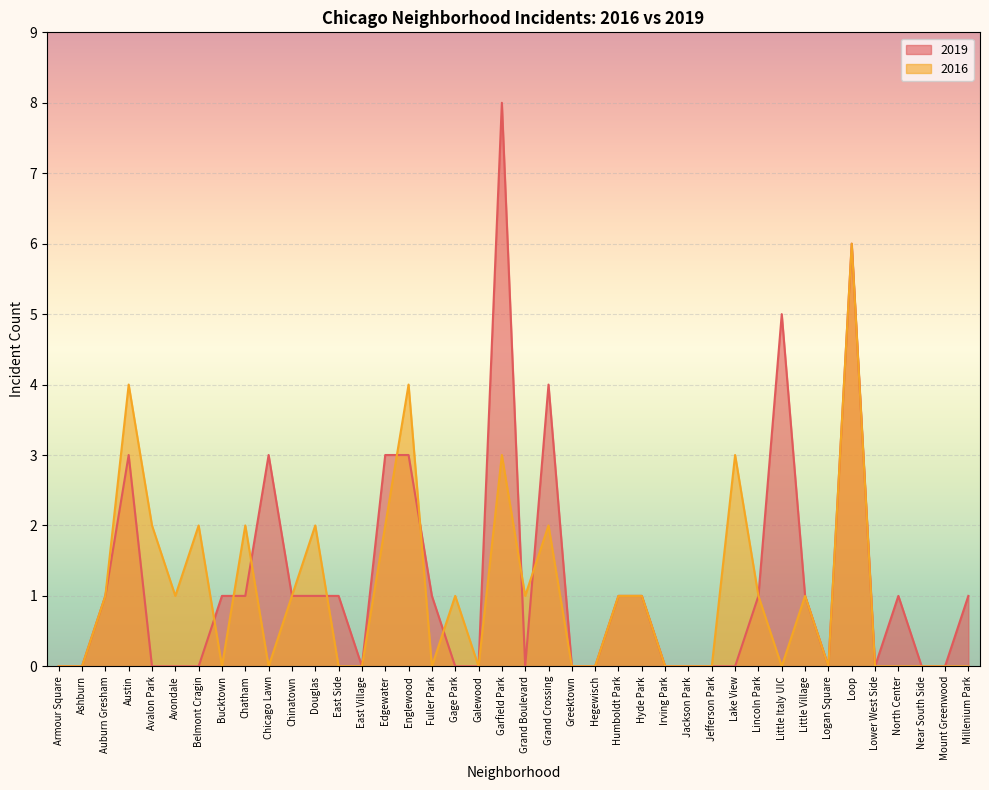

What are all the series names shown in the legend?

2019, 2016